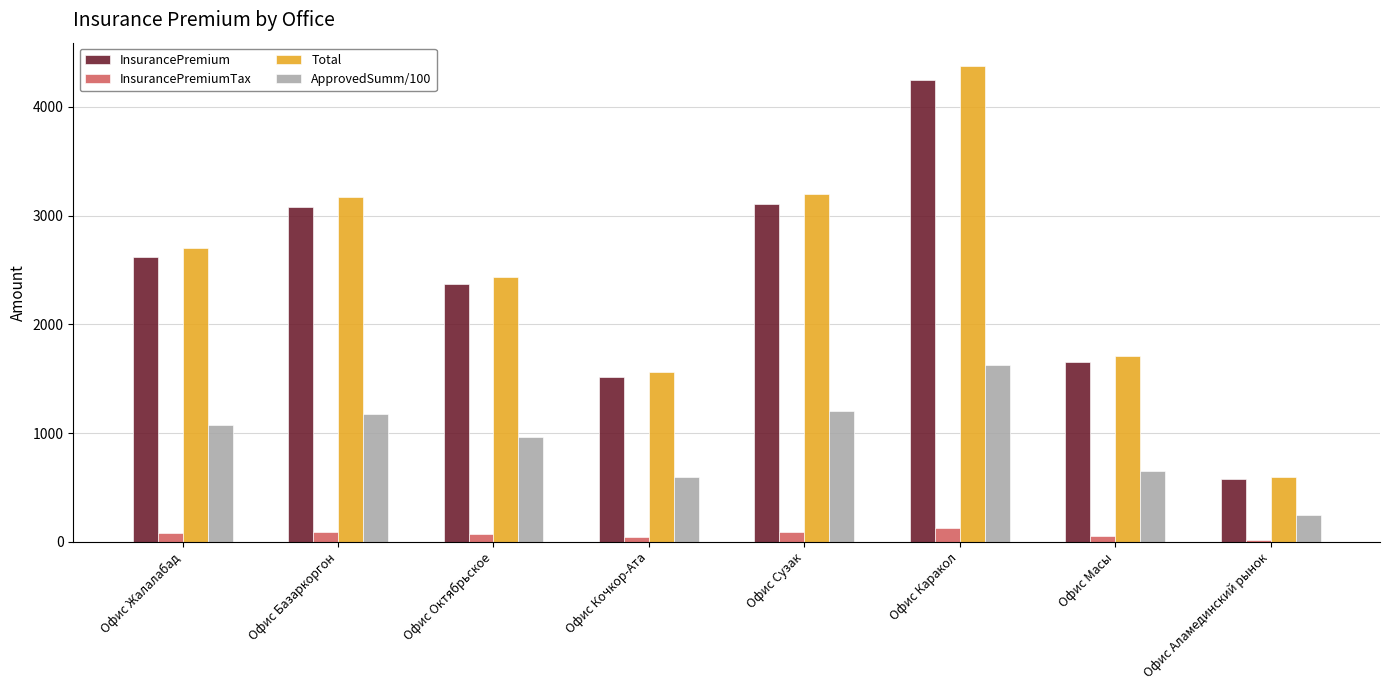

What is the sum of all InsurancePremium values?

19166.6